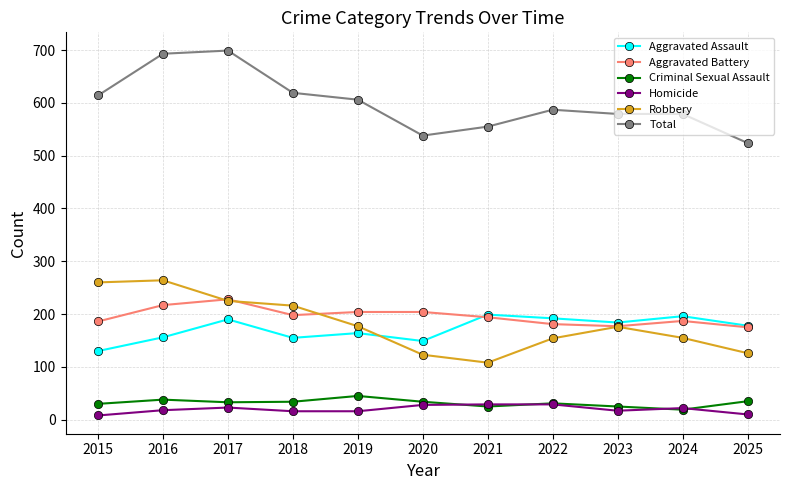

The value of Criminal Sexual Assault at 2021 is 25. True or false?

True